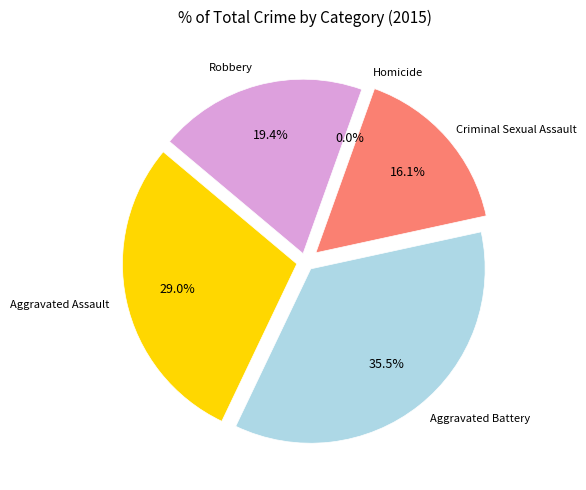

Count the number of slices in the pie.

5